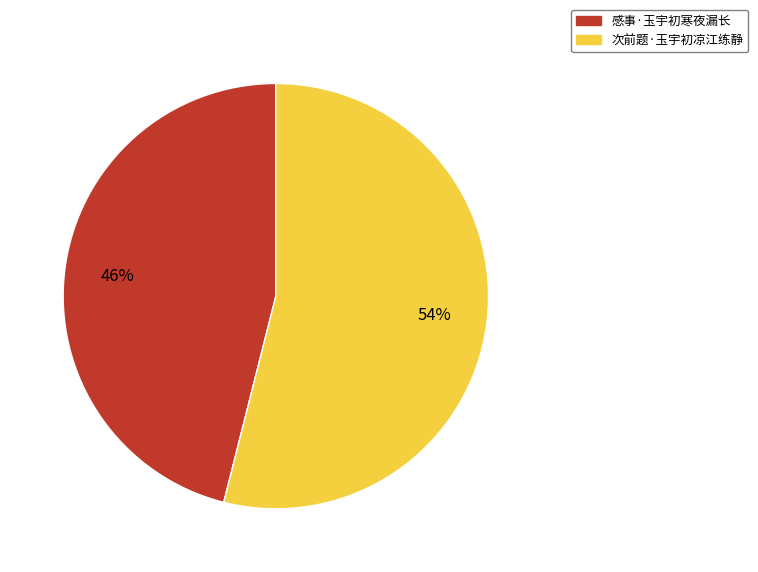

Is the sum of 次前题·玉宇初凉江练静 and 感事·玉宇初寒夜漏长 greater than half?

Yes